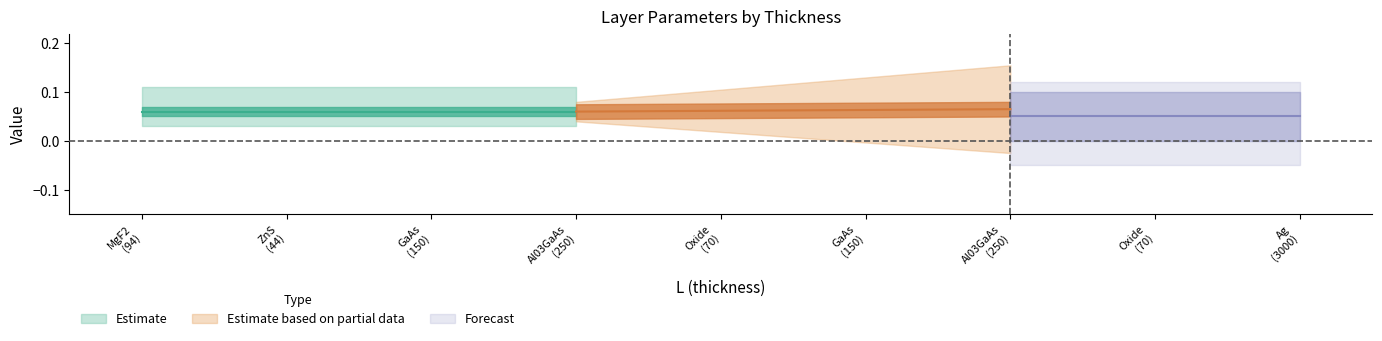

What is the label of the 3rd point from the left?

150